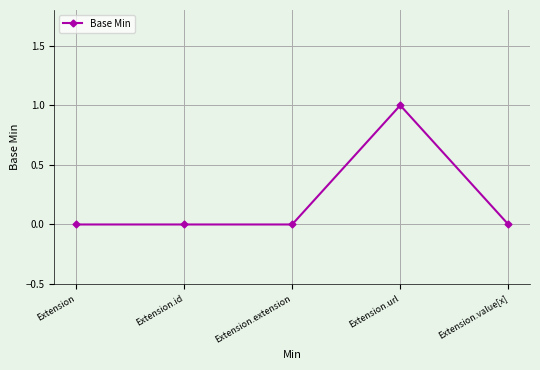

What is the change in value from Extension to Extension.url?

+1